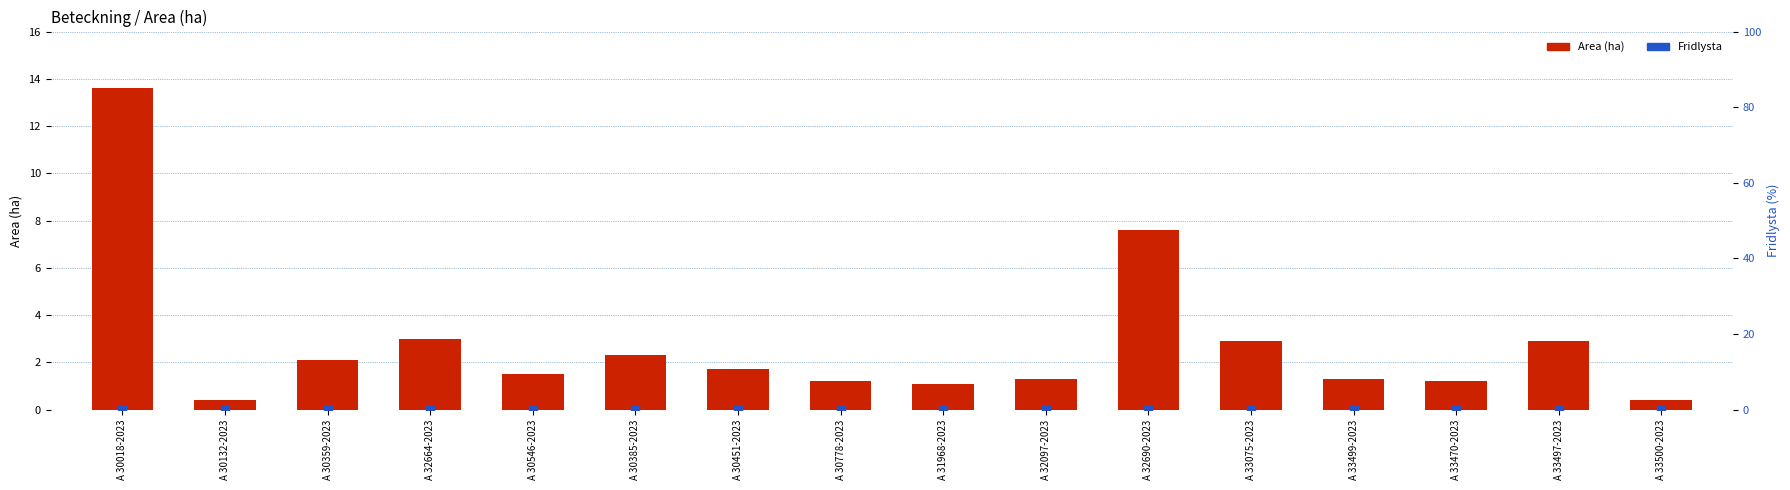

Which series contains the lowest Y value?

Fridlysta